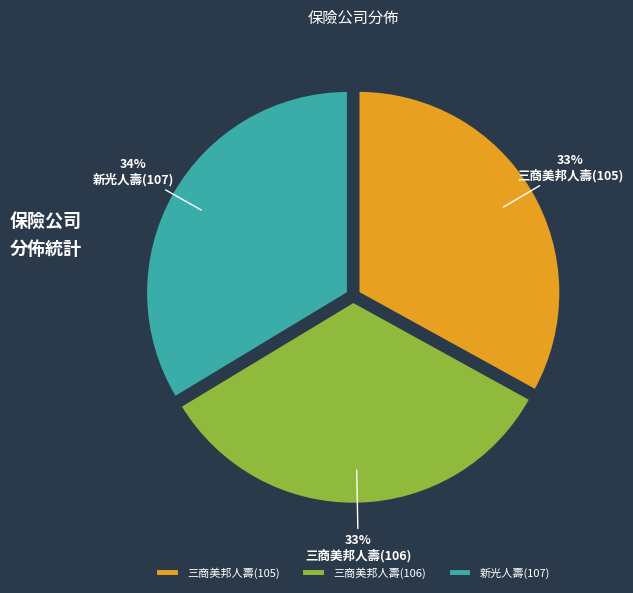

Rank the categories by value from highest to lowest.

新光人壽(107), 三商美邦人壽(106), 三商美邦人壽(105)